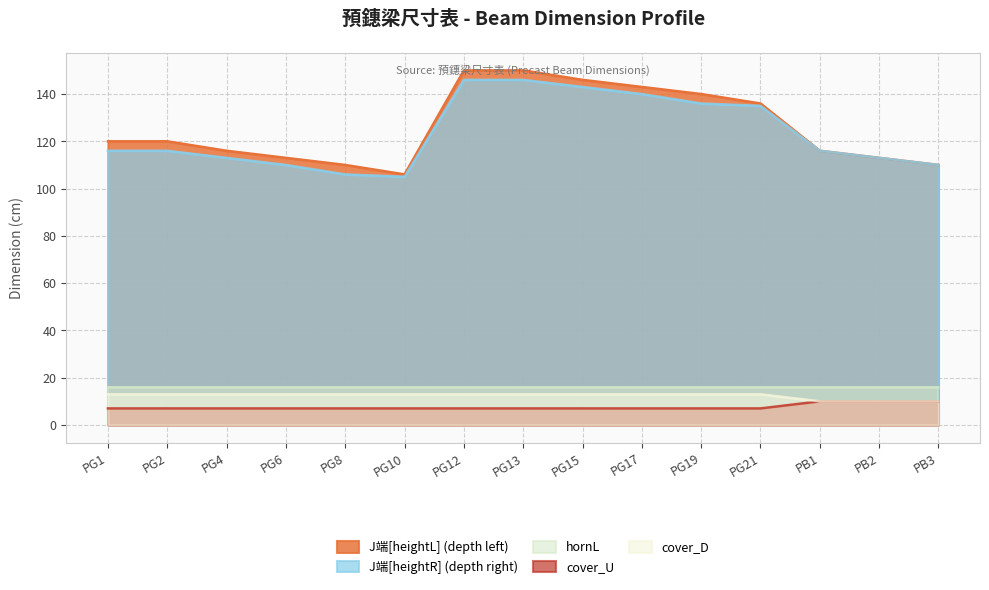

What are all the series names shown in the legend?

J端[heightL] (depth left), J端[heightR] (depth right), hornL, cover_U, cover_D